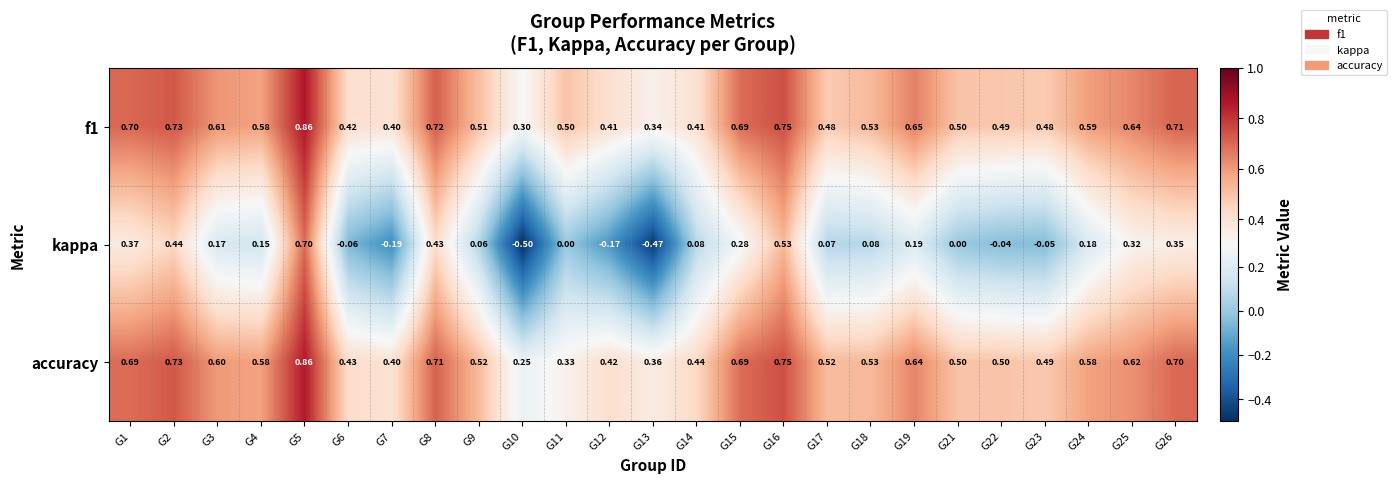

Which series has the widest spread of values?

kappa